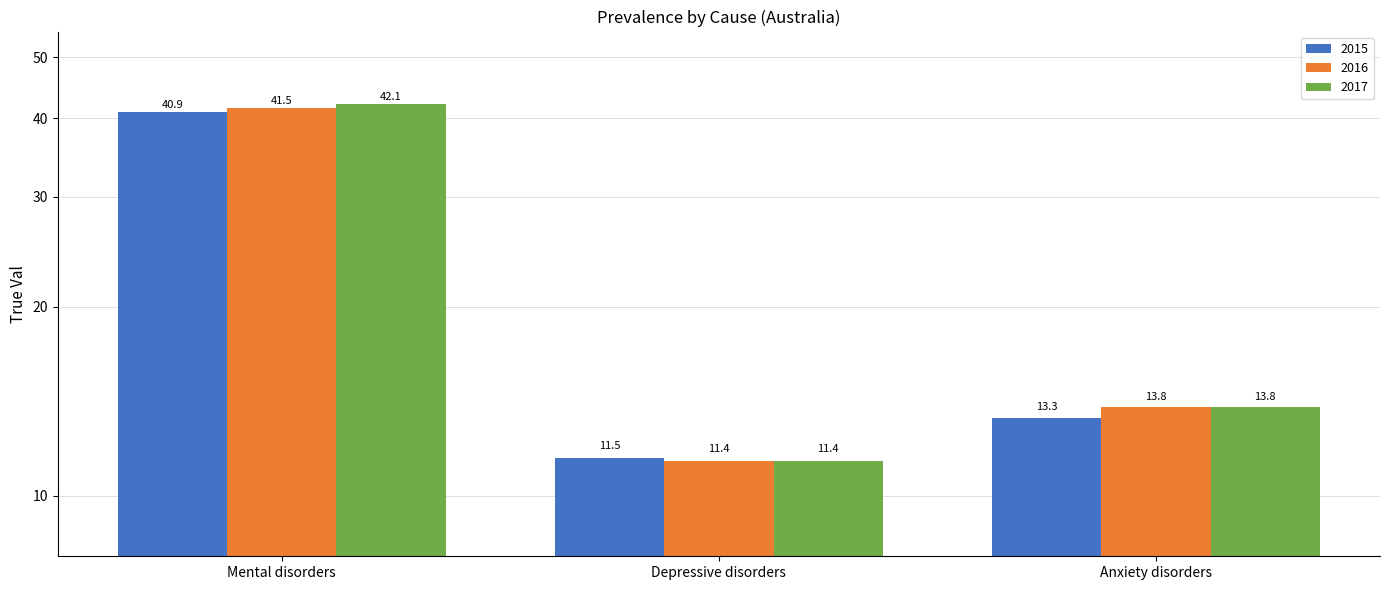

Does the chart contain stacked bars?

No